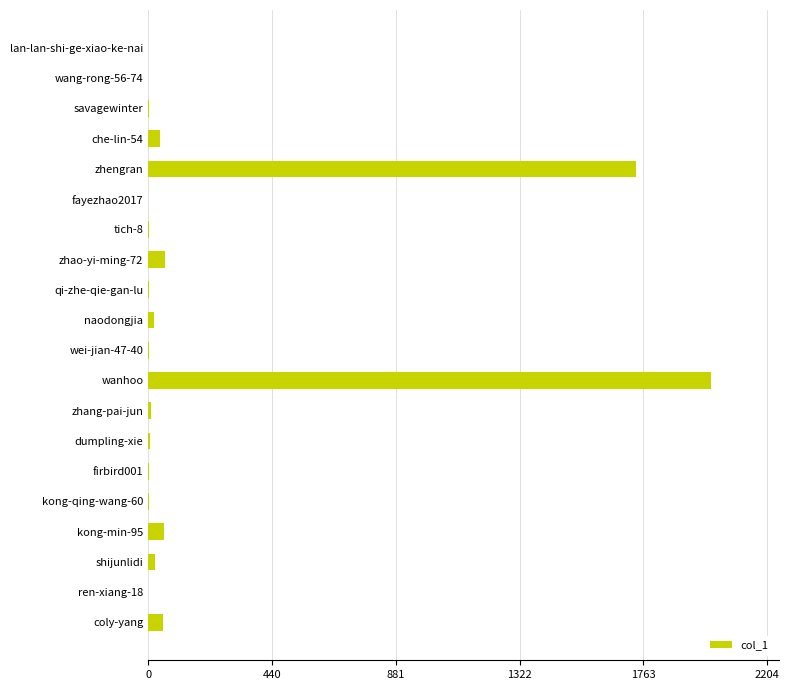

The value at lan-lan-shi-ge-xiao-ke-nai is -1293. True or false?

False